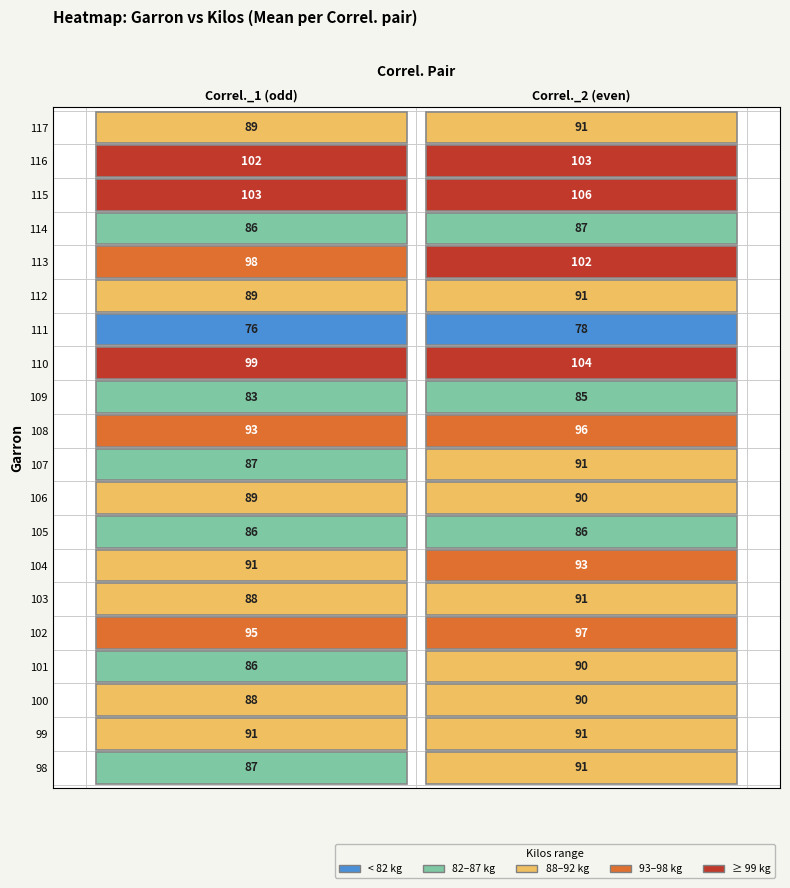

Is it true that 98 equals 25 at 0?

False